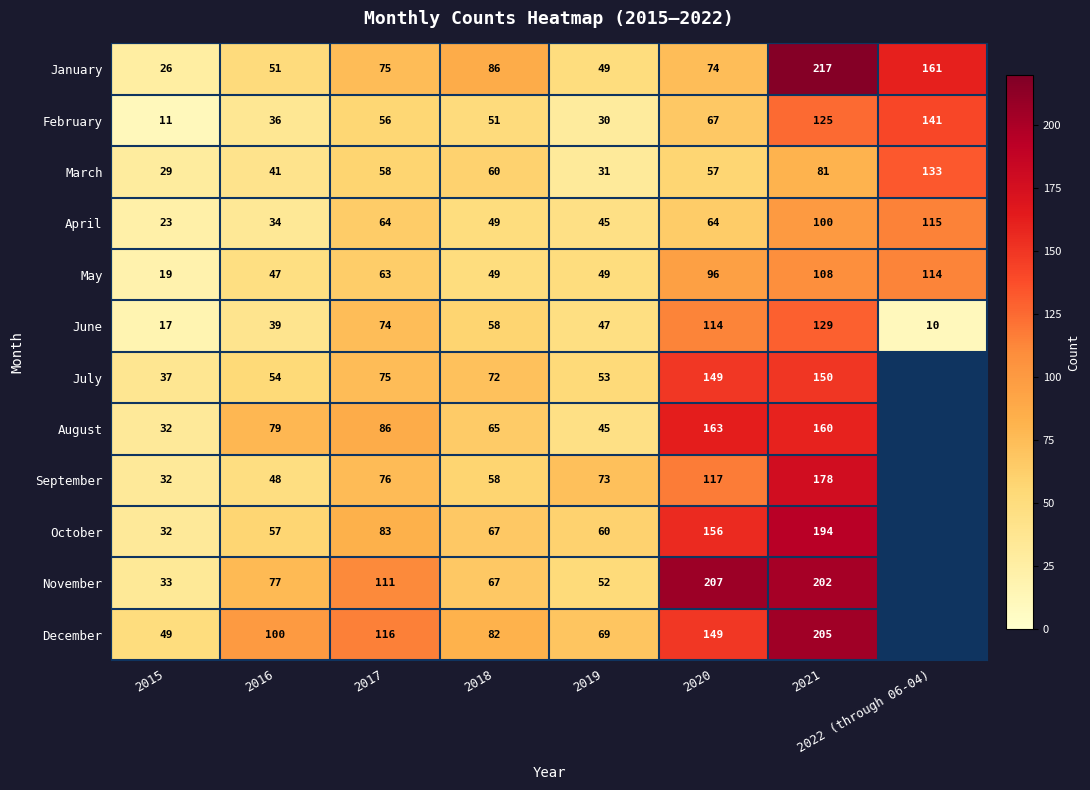

Where is May nearest to the value 66?

2017